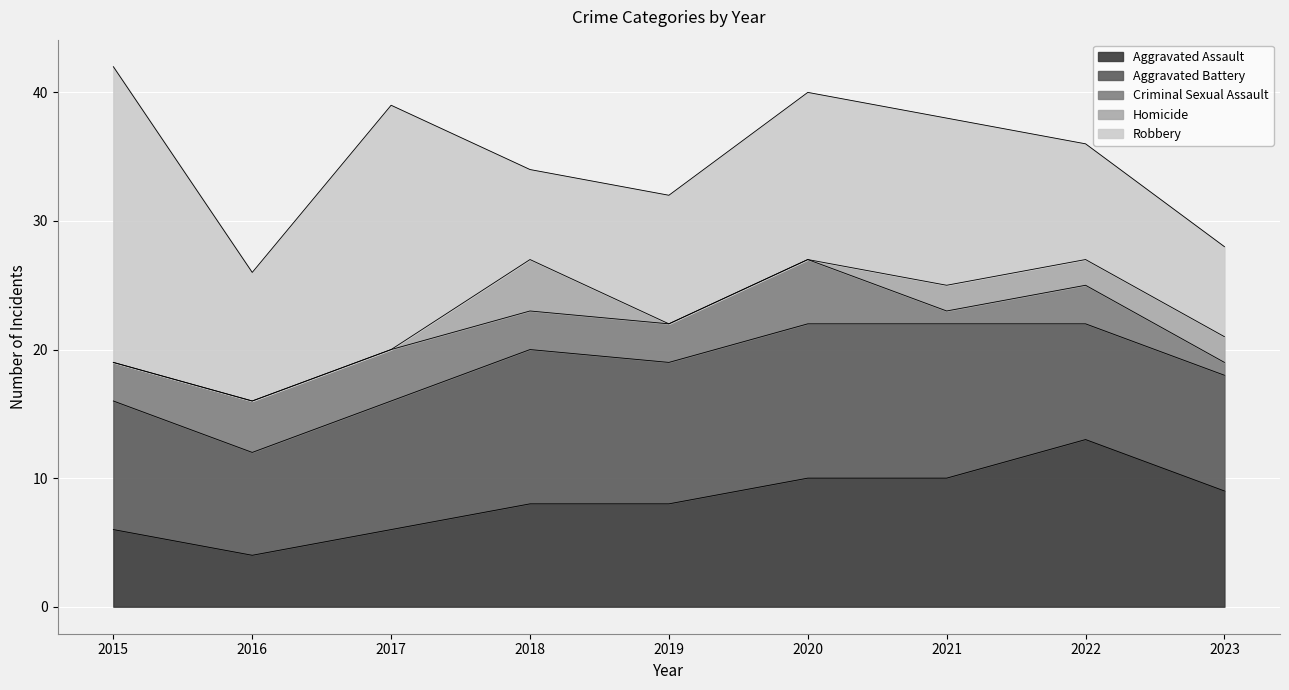

Which label corresponds to the smallest value in the chart?

2015